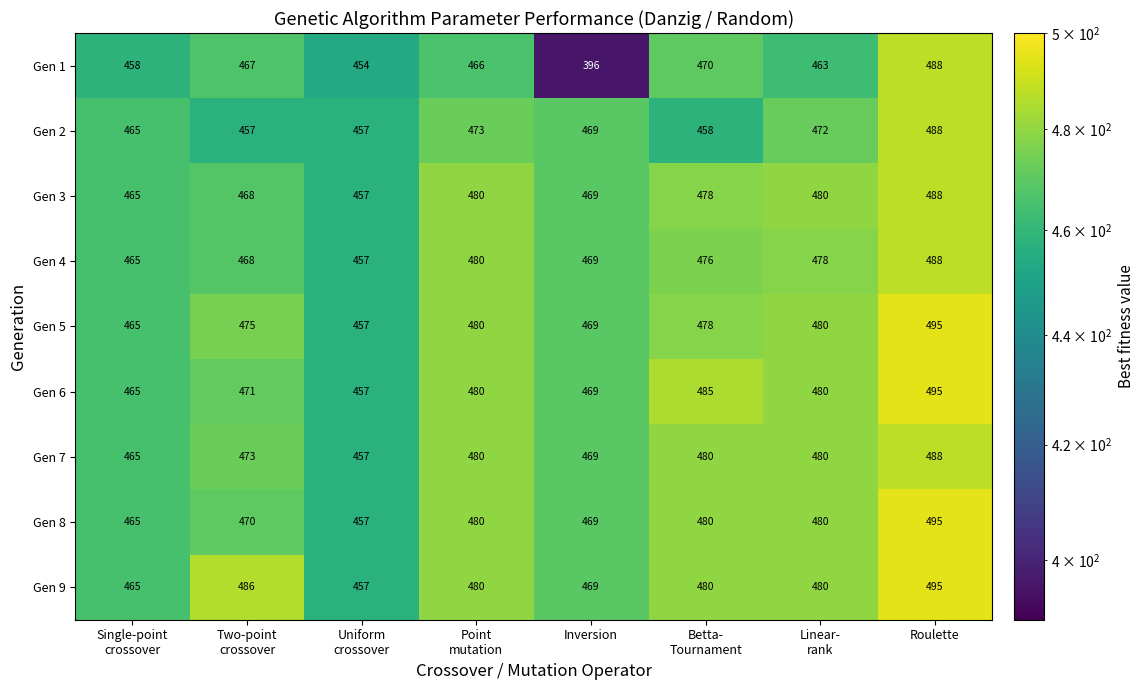

The value of Gen 9 at Inversion is 469. True or false?

True